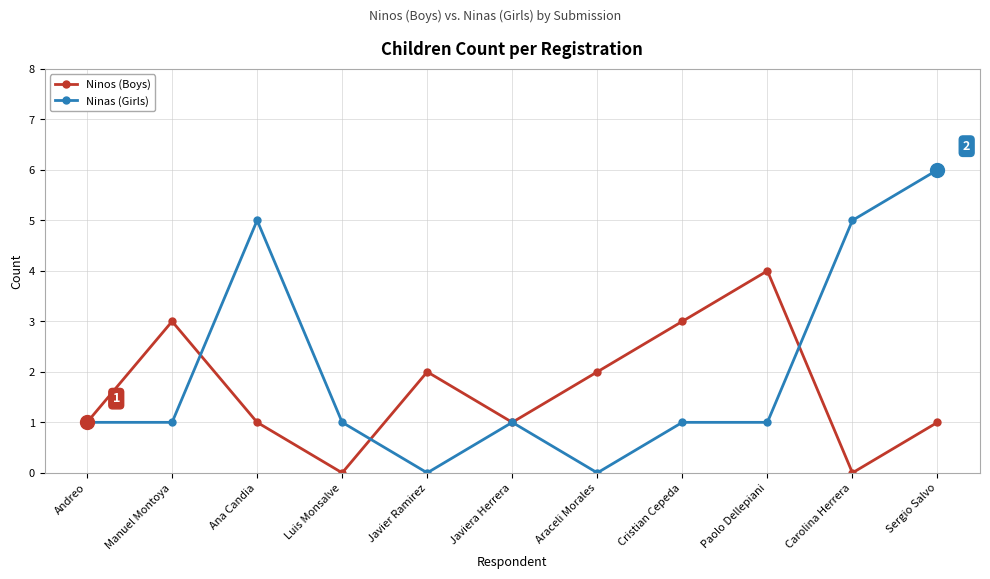

What is the total value across all series at Cristian Cepeda?

4